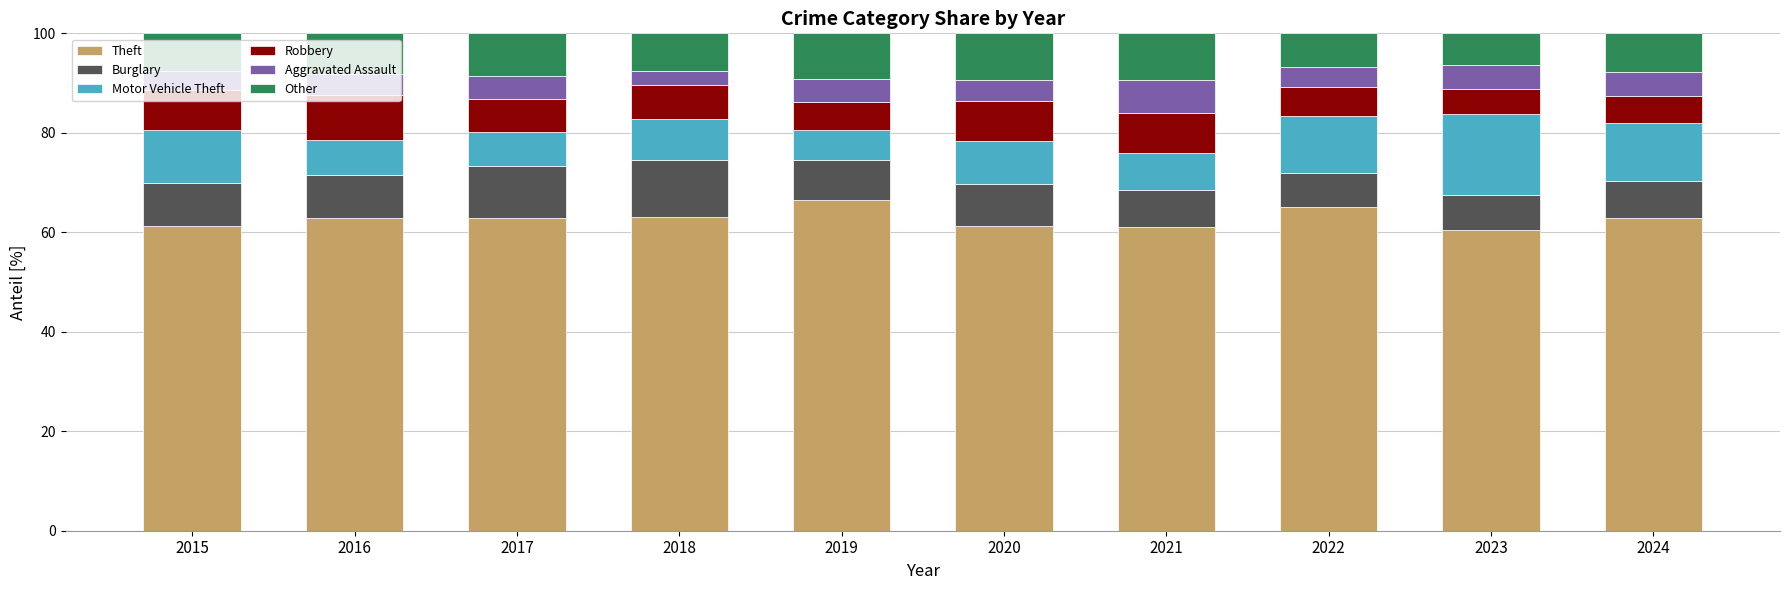

What is the difference between the second highest and minimum values in the Theft series?

4.5